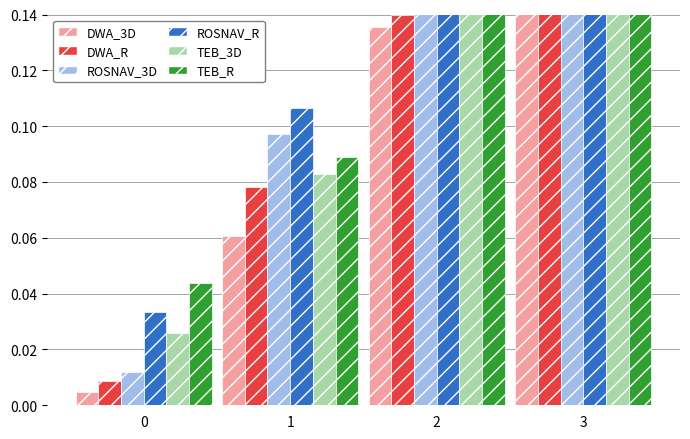

What value does the ROSNAV_3D series have at 3?

0.2